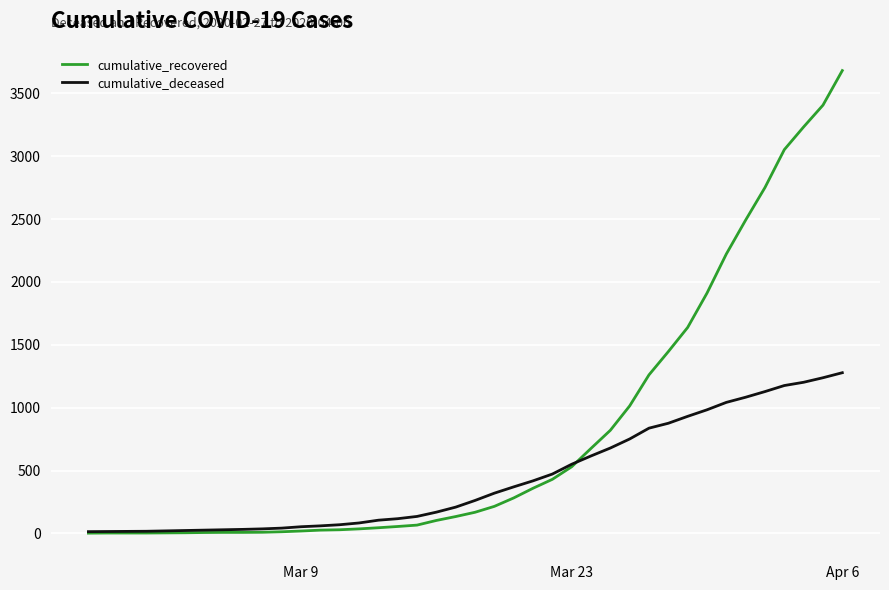

What is the greatest value displayed?

3681